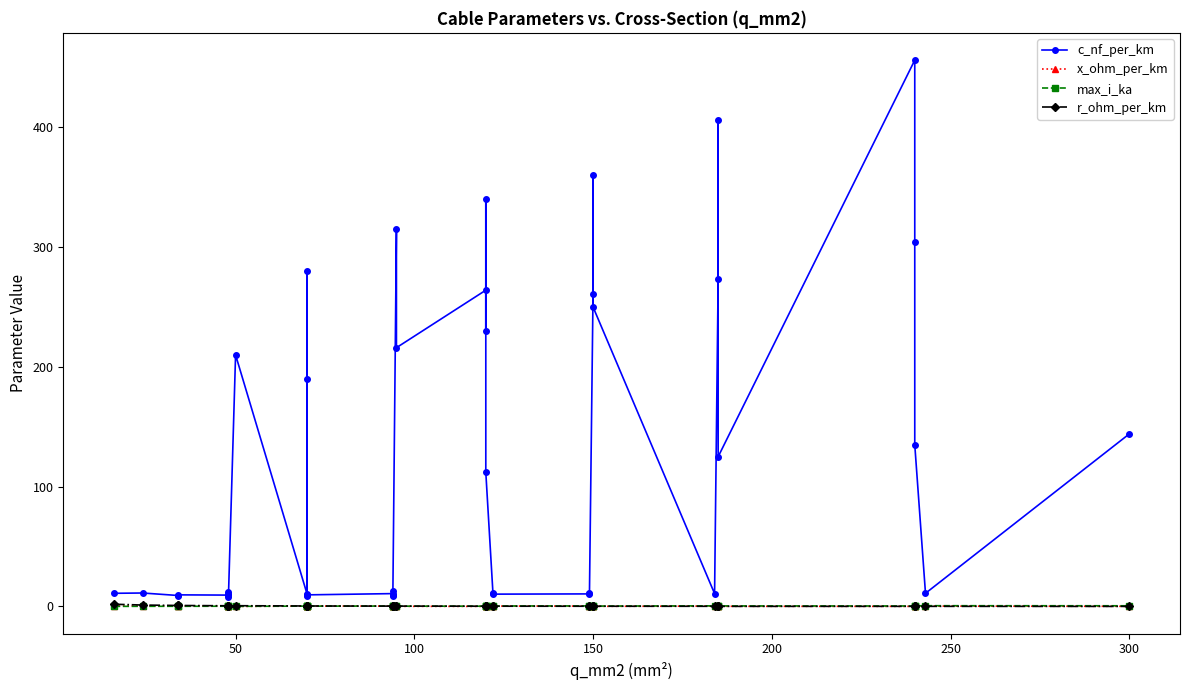

What are all the series names shown in the legend?

c_nf_per_km, x_ohm_per_km, max_i_ka, r_ohm_per_km